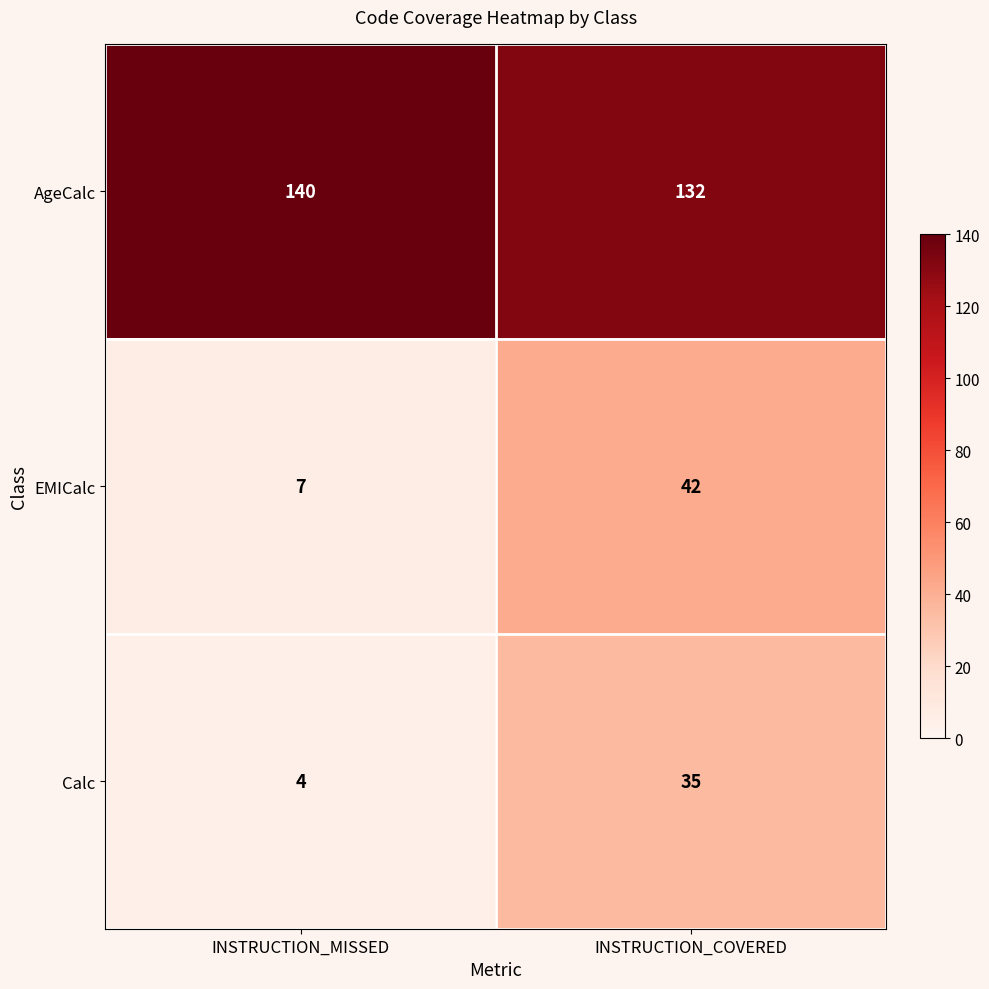

Which series has the largest range (max minus min)?

EMICalc